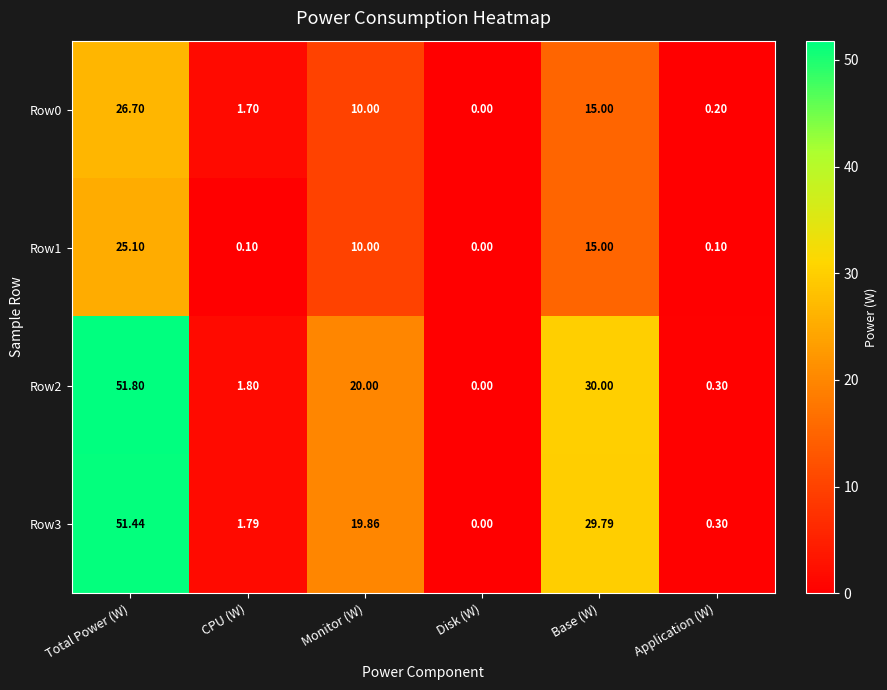

List the series in order of their peak value, highest first.

Row2, Row3, Row0, Row1